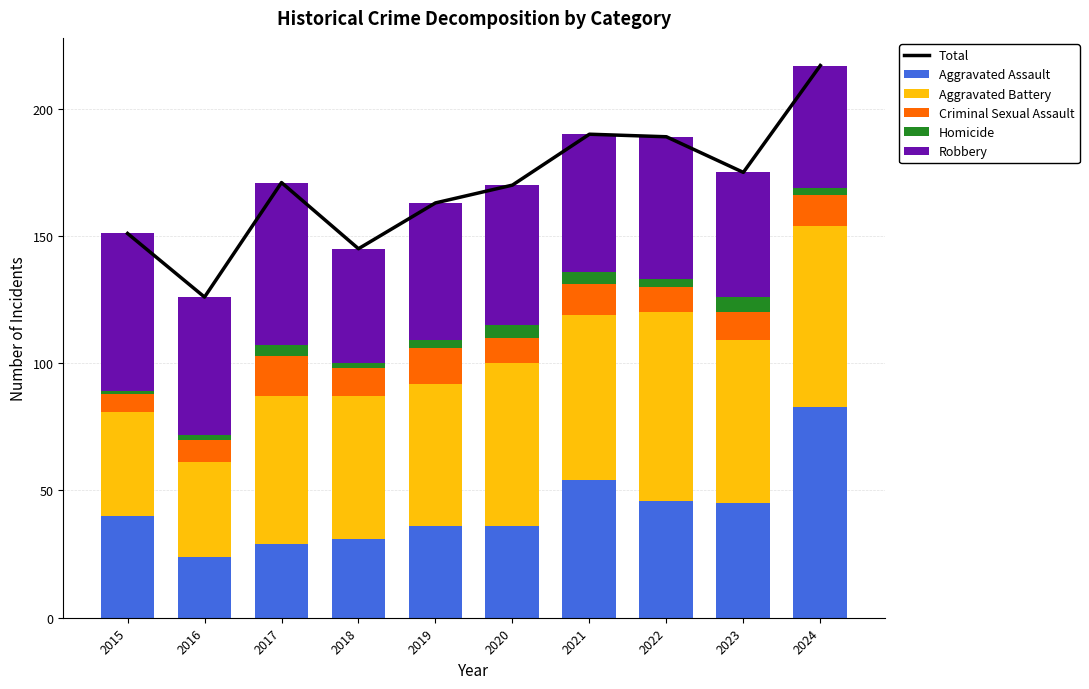

At which category is the sum across all series the highest?

2024